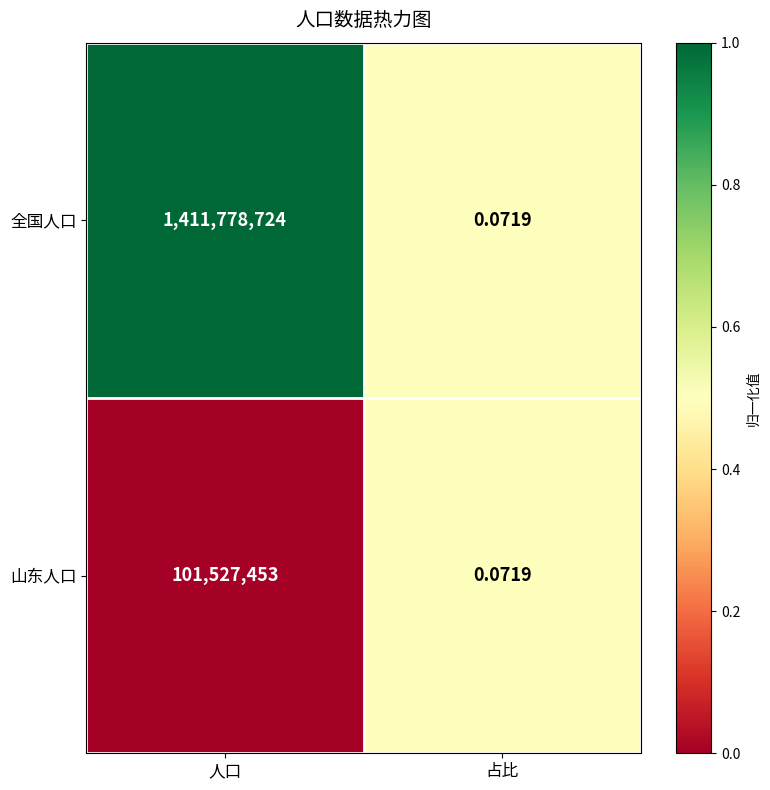

Which label corresponds to the smallest value in the chart?

占比